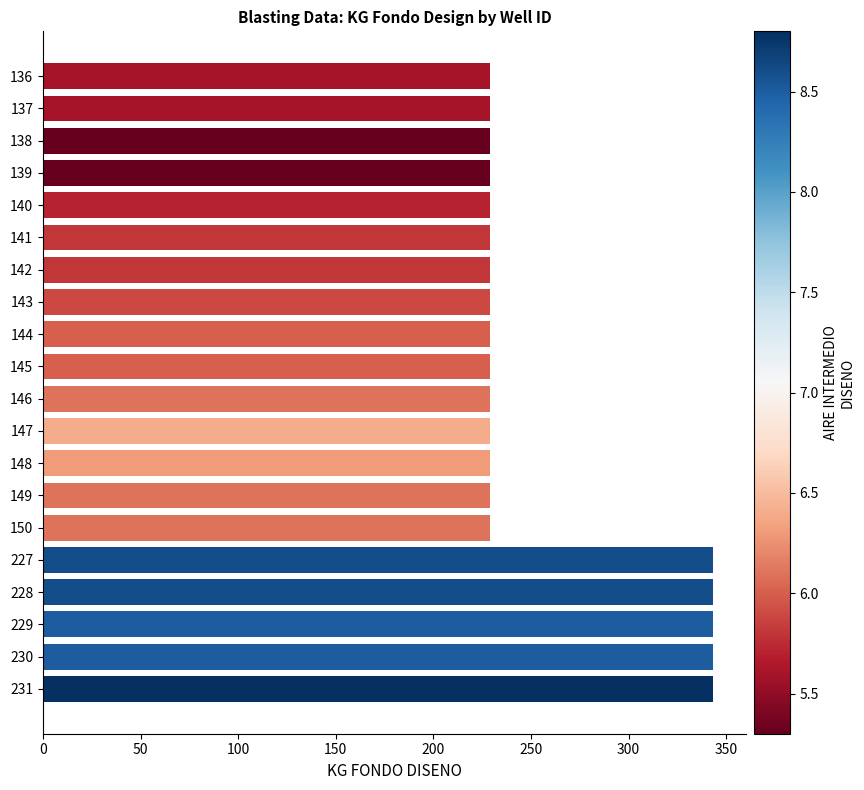

What is the difference between the maximum and minimum values?

114